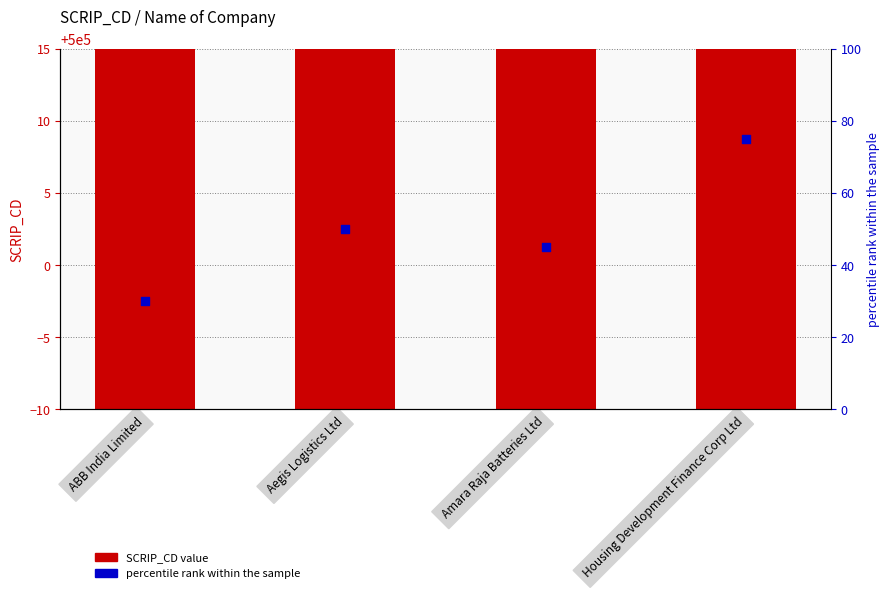

What are all the series names shown in the legend?

SCRIP_CD, percentile rank within the sample